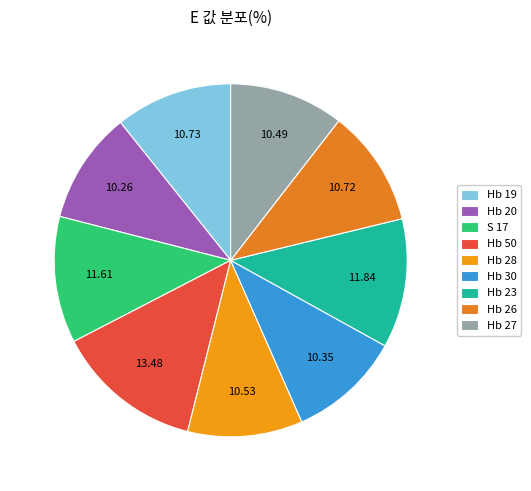

To the nearest percent, what is the difference between the largest and smallest slice percentages?

3%